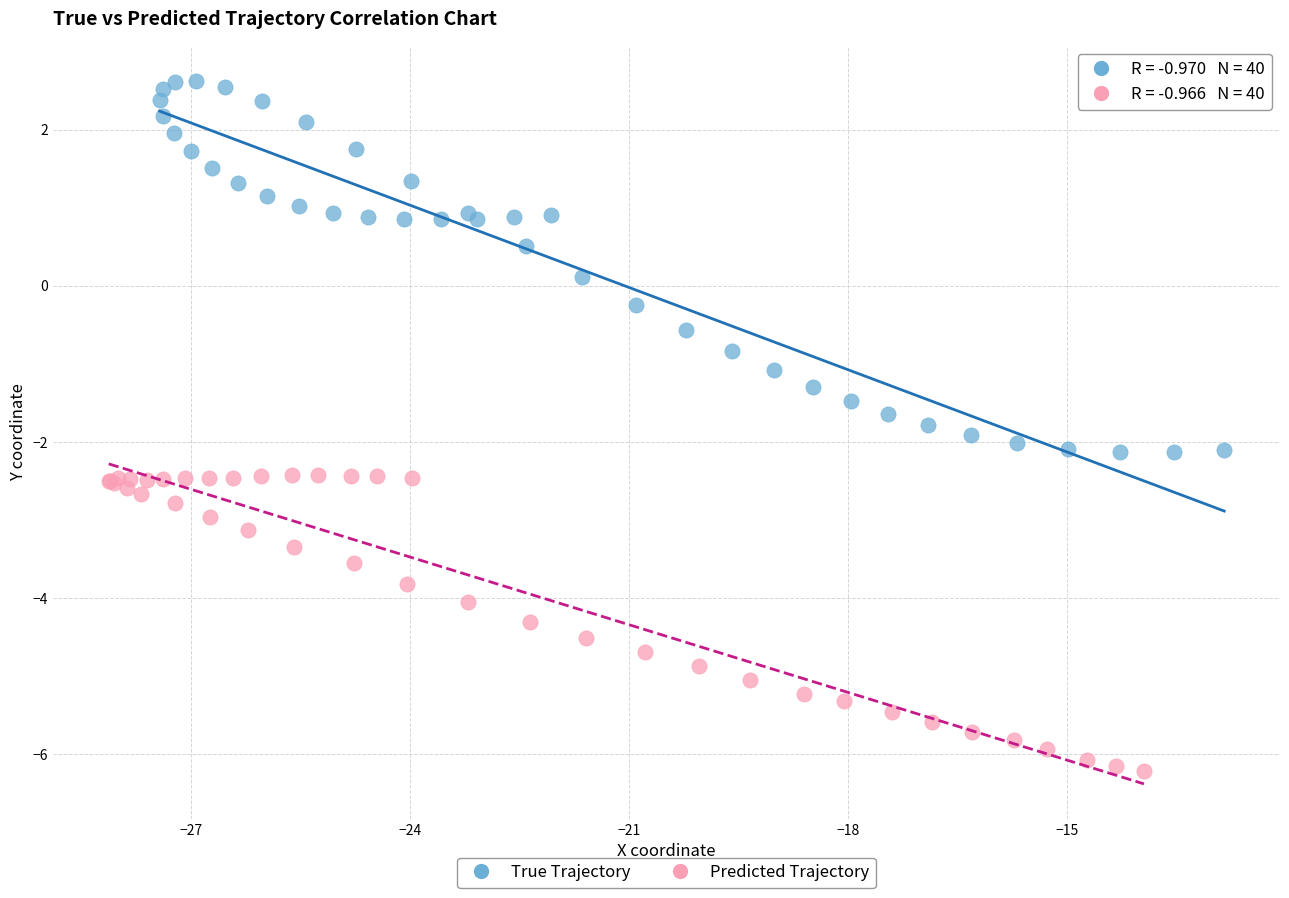

What are all the series names shown in the legend?

True Trajectory, Predicted Trajectory